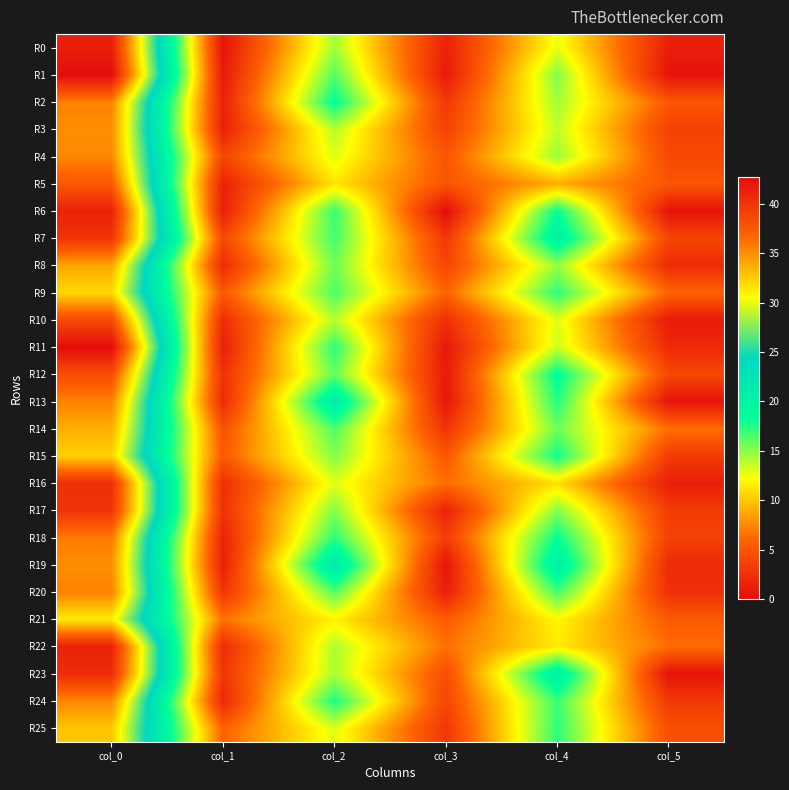

What is the spread (max minus min) of values at col_5?

6.1